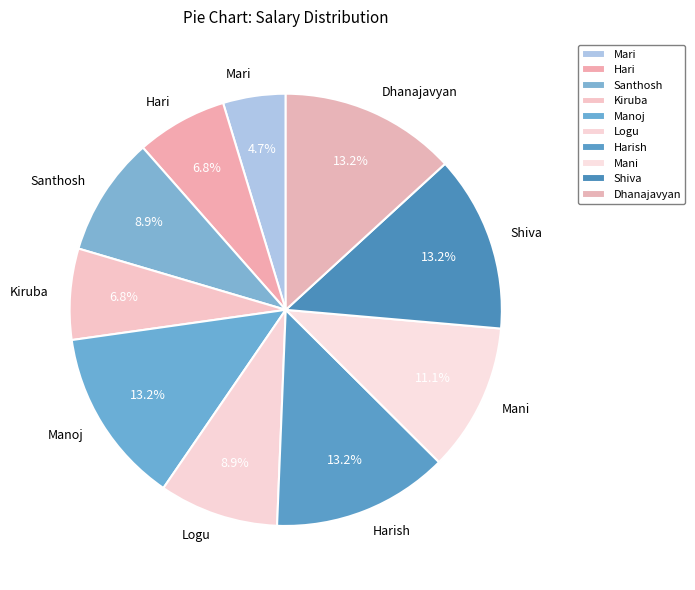

What percentage do Hari and Logu together represent?

15.7%